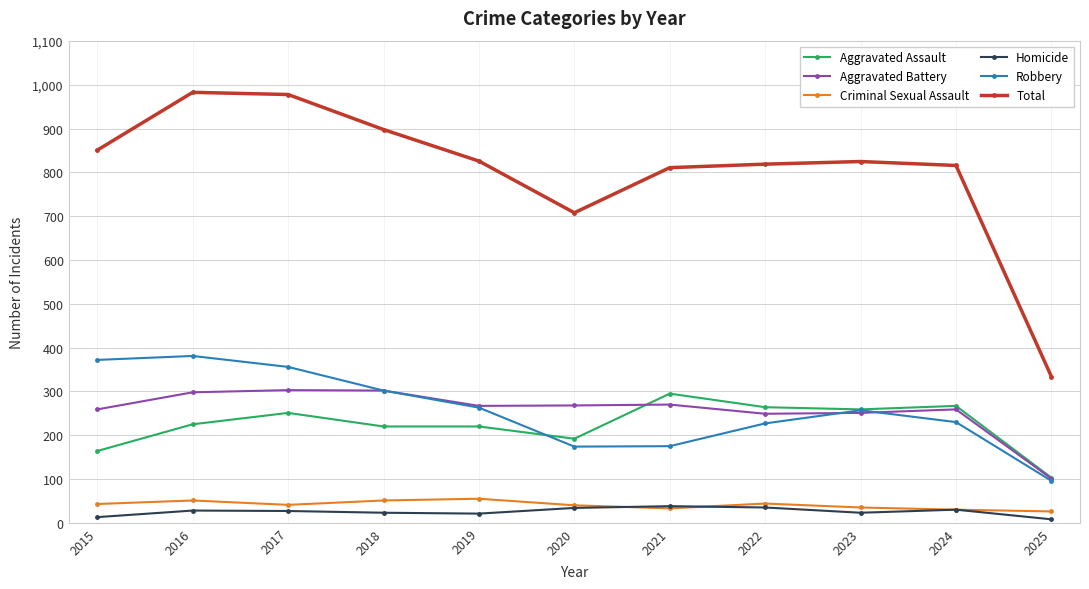

The Robbery series shows 263 at 2019. True or false?

True